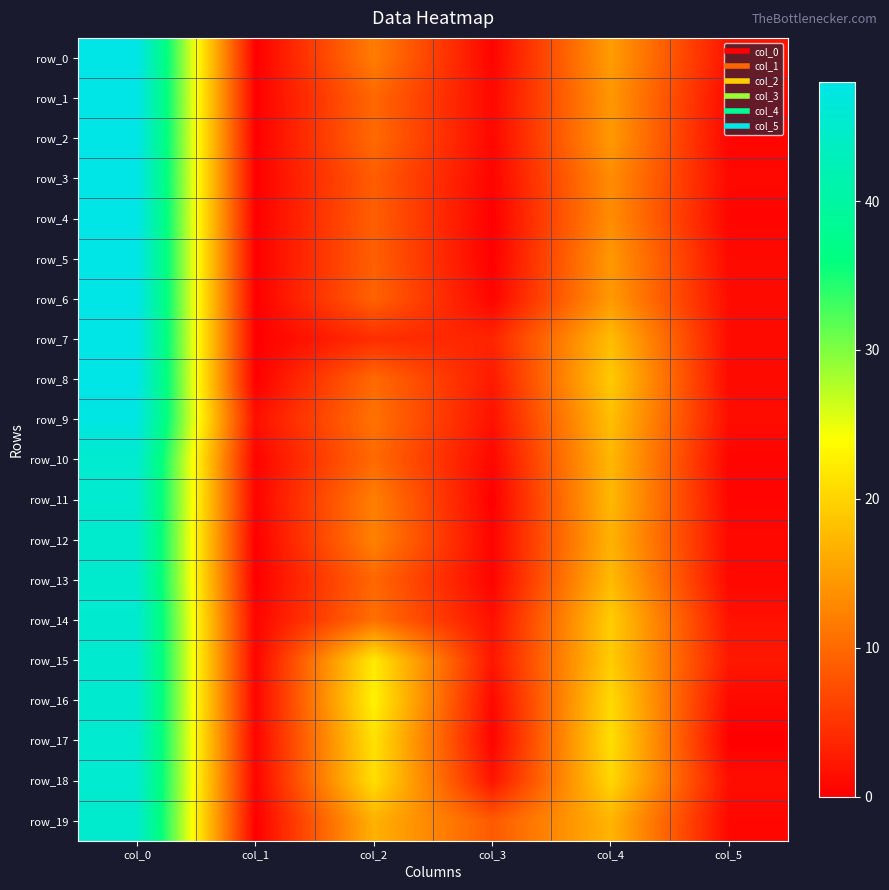

At which category is the sum across all series the highest?

col_0